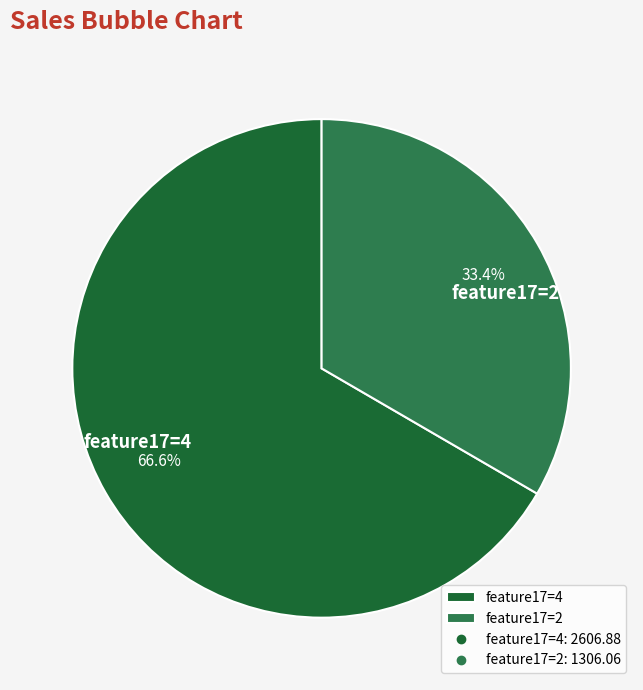

Count the number of slices in the pie.

2